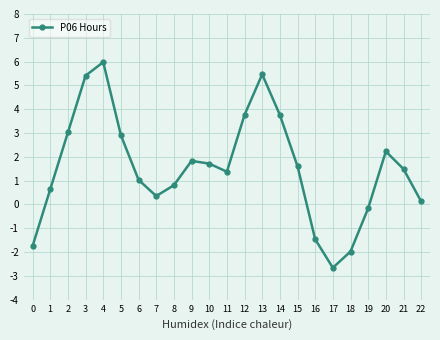

Count the number of categories in the chart.

23